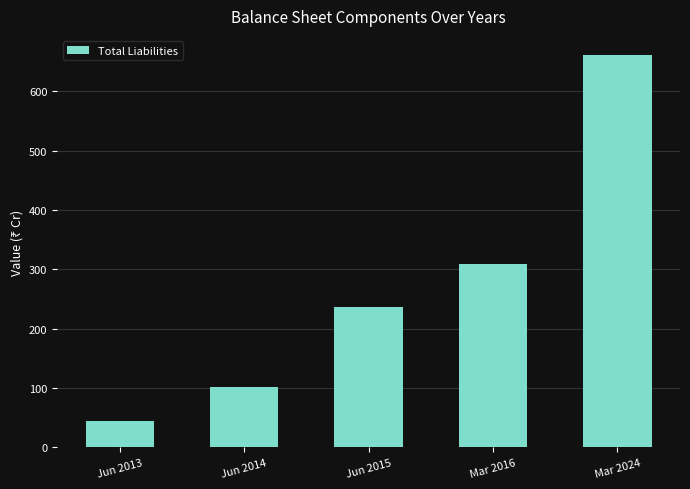

Which has a higher value, Mar 2016 or Mar 2024?

Mar 2024